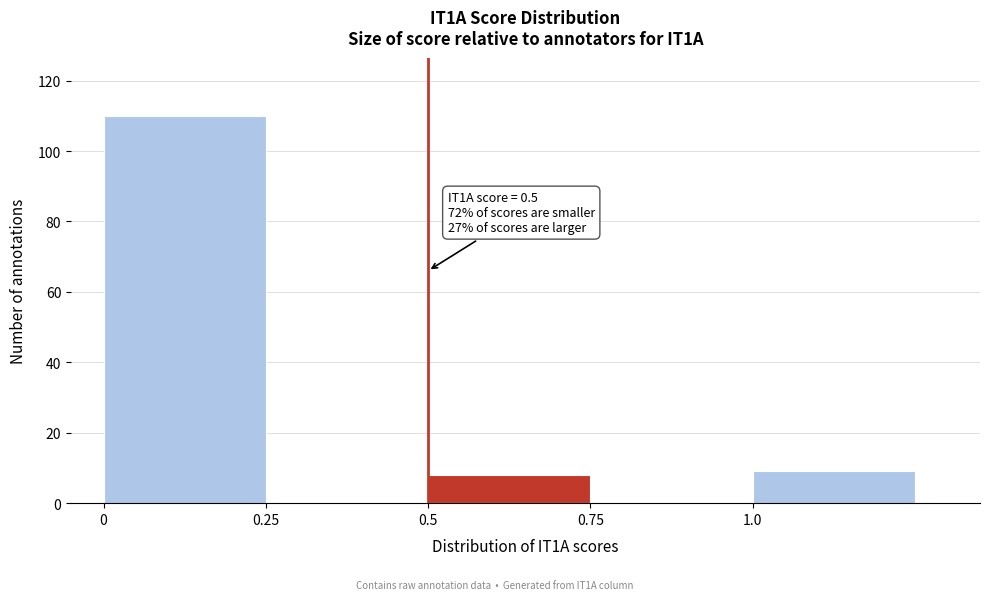

Over which range of the x-axis is the bar tallest?

0.00 to 0.25